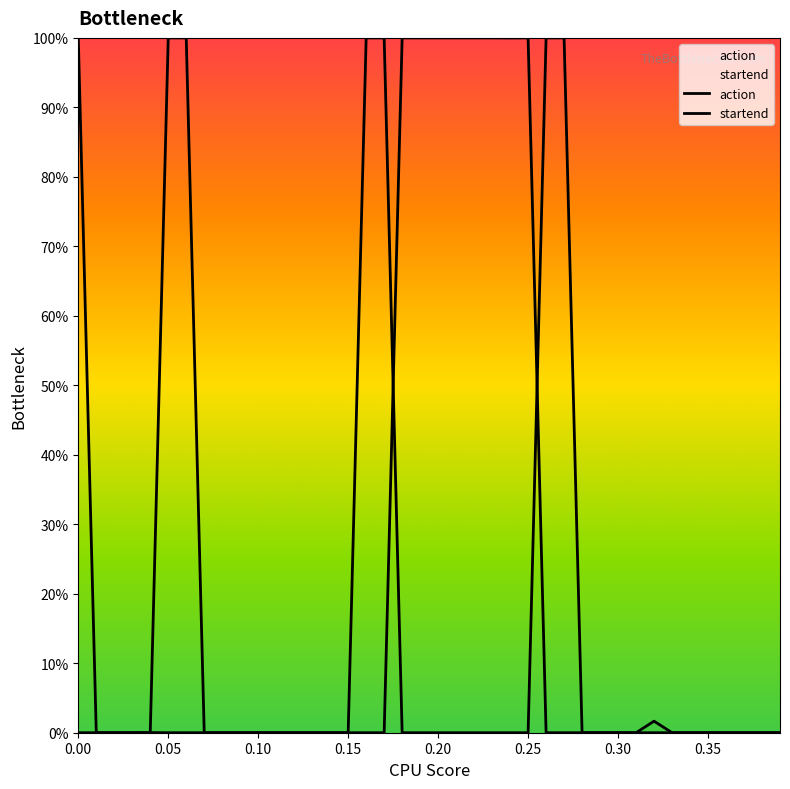

Does the chart display data point markers on the line(s)?

No